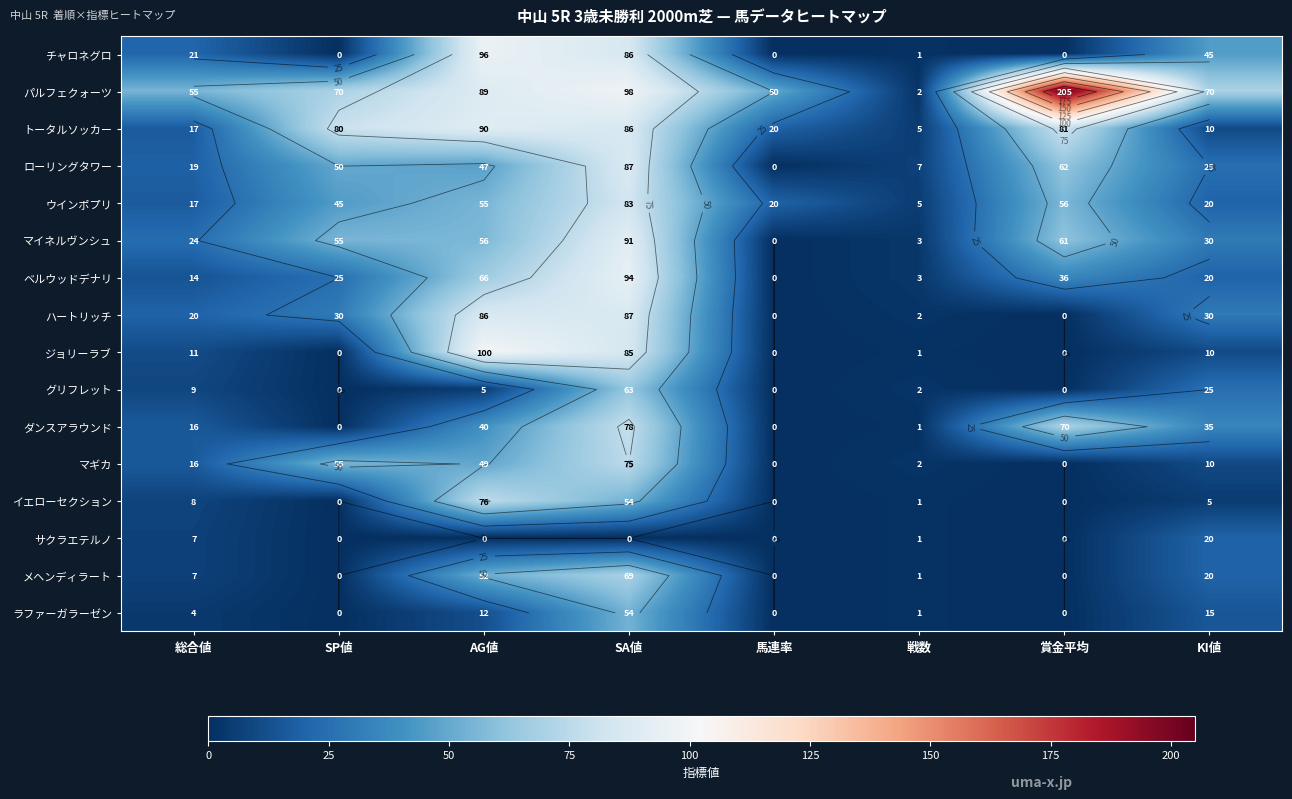

What is the difference between the maximum and minimum values in the サクラエテルノ series?

20